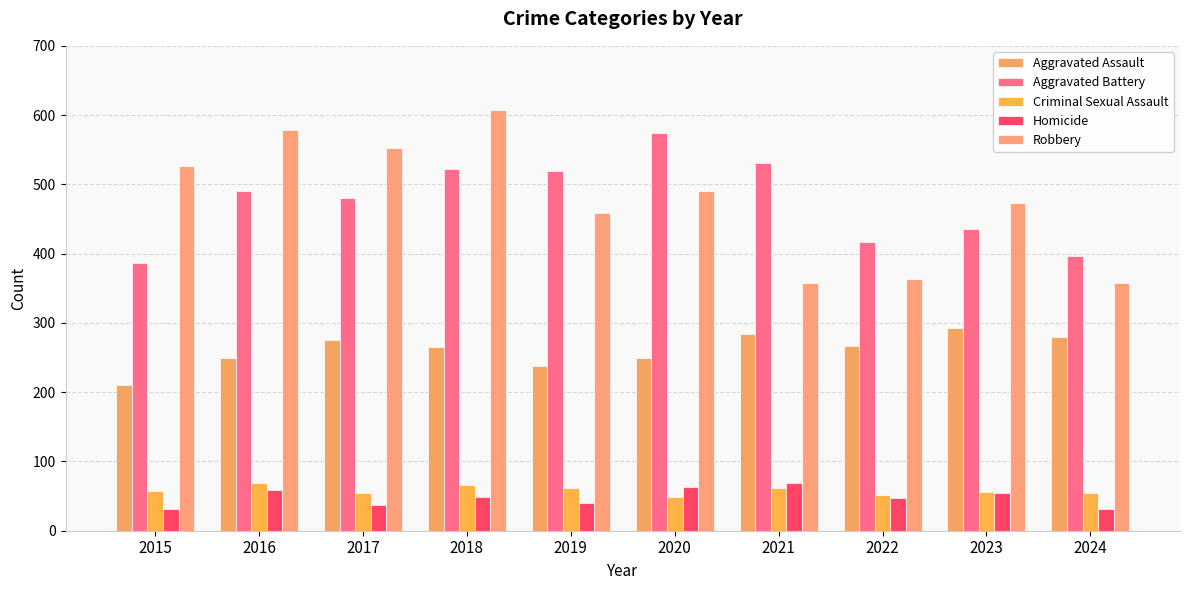

What is the highest value of the Aggravated Battery series?

574